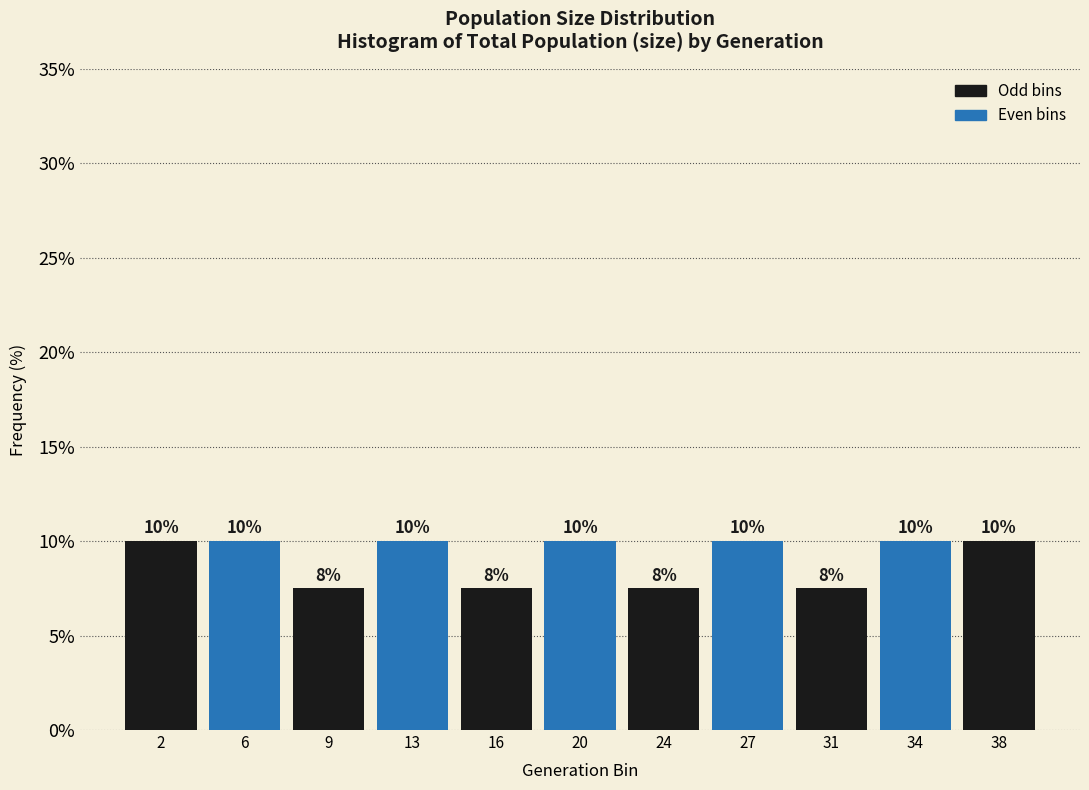

Are the bars horizontal?

No